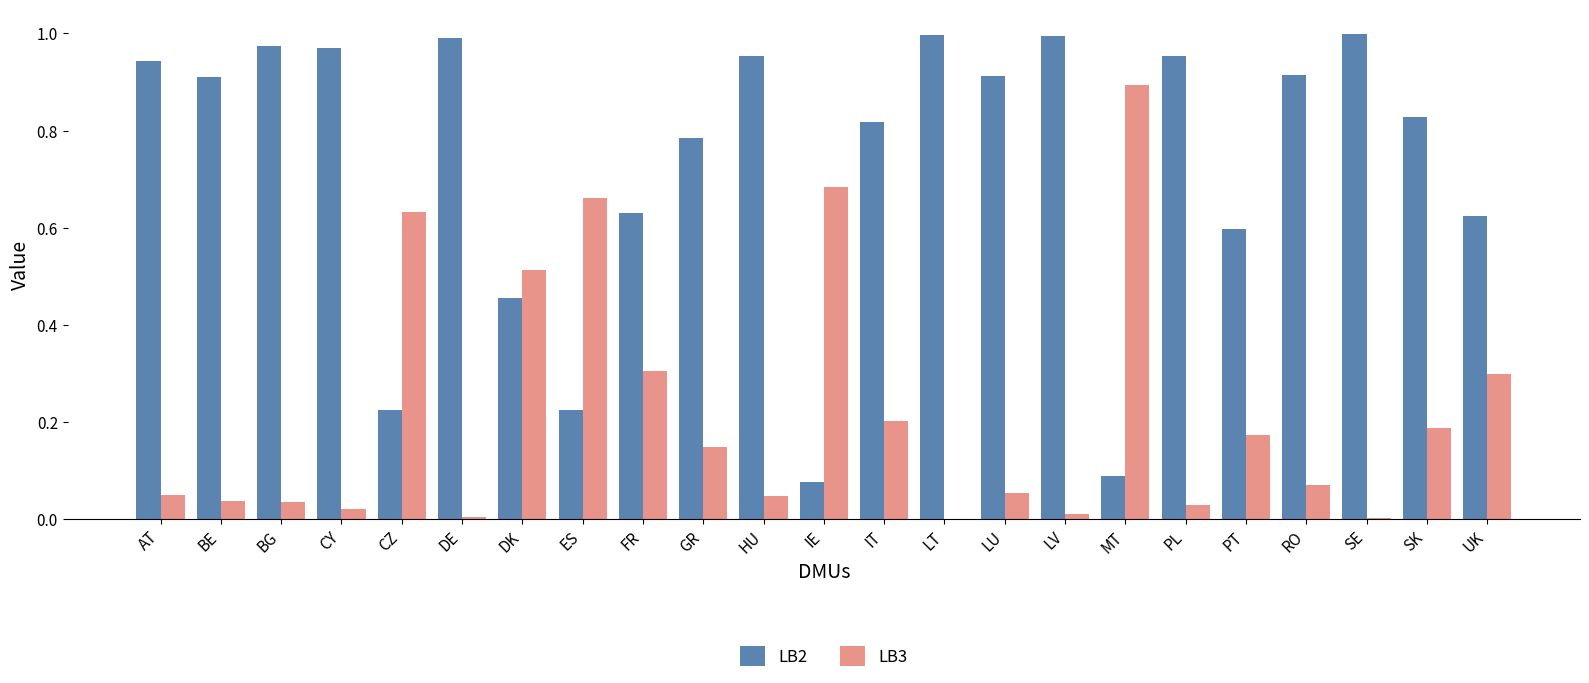

True or false: LB3 has a value of 0.0 at LV.

True